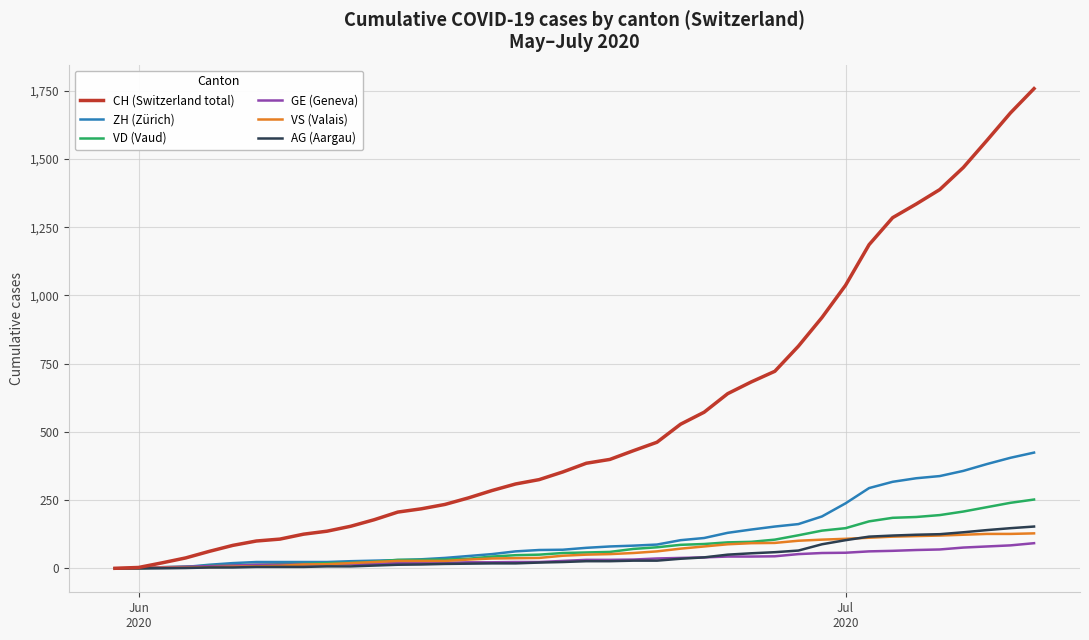

What is the maximum value for AG (Aargau)?

153